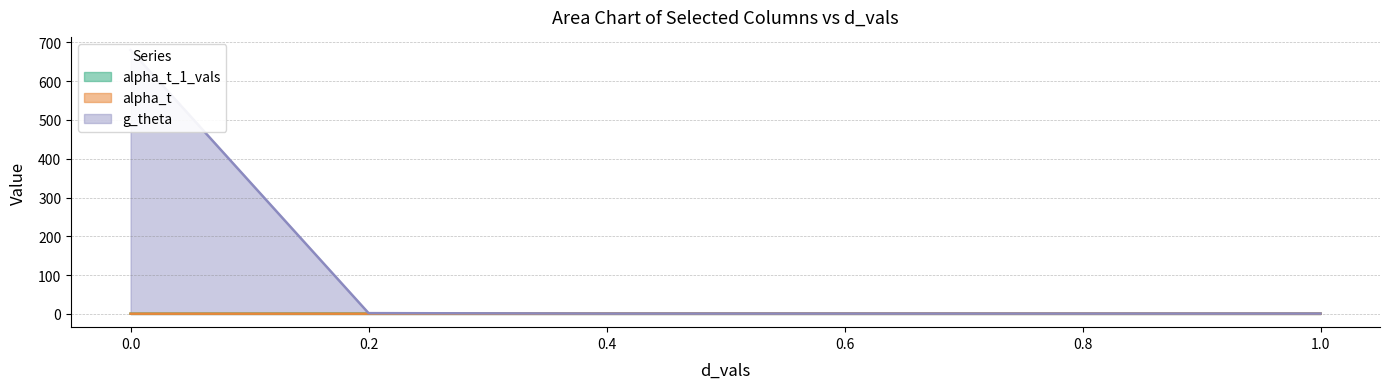

Between 0.8 and 0.6, which series saw the biggest shift?

alpha_t_1_vals